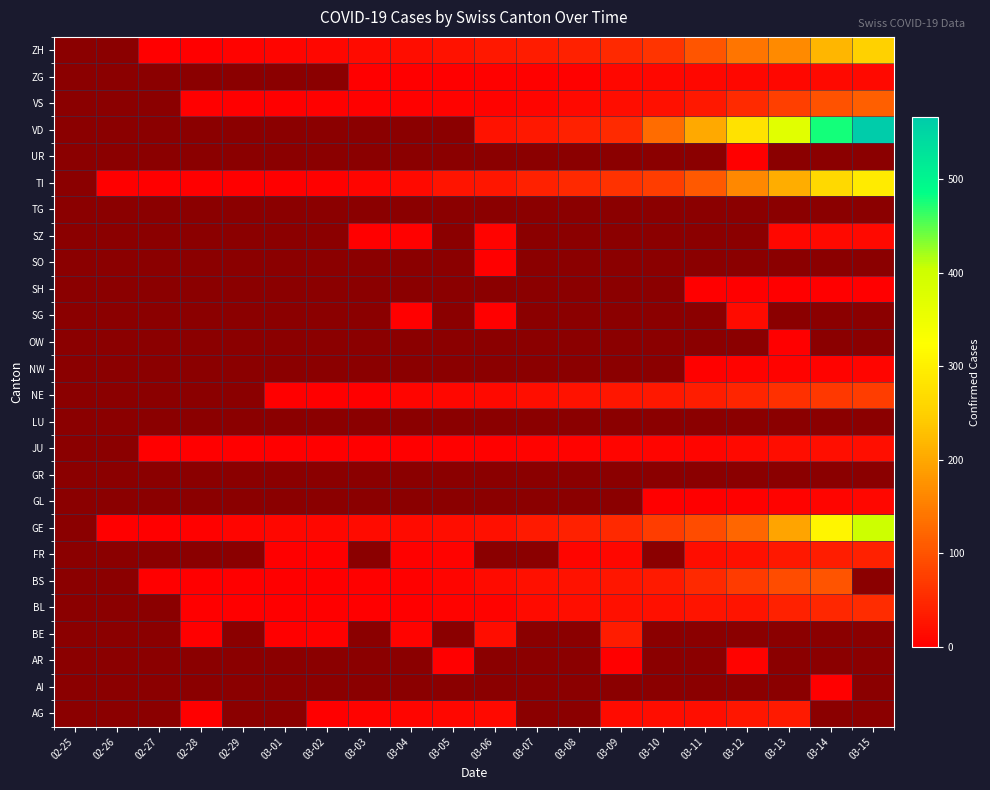

Is the value of NW at 02-25 greater than the value of UR at 03-10?

No